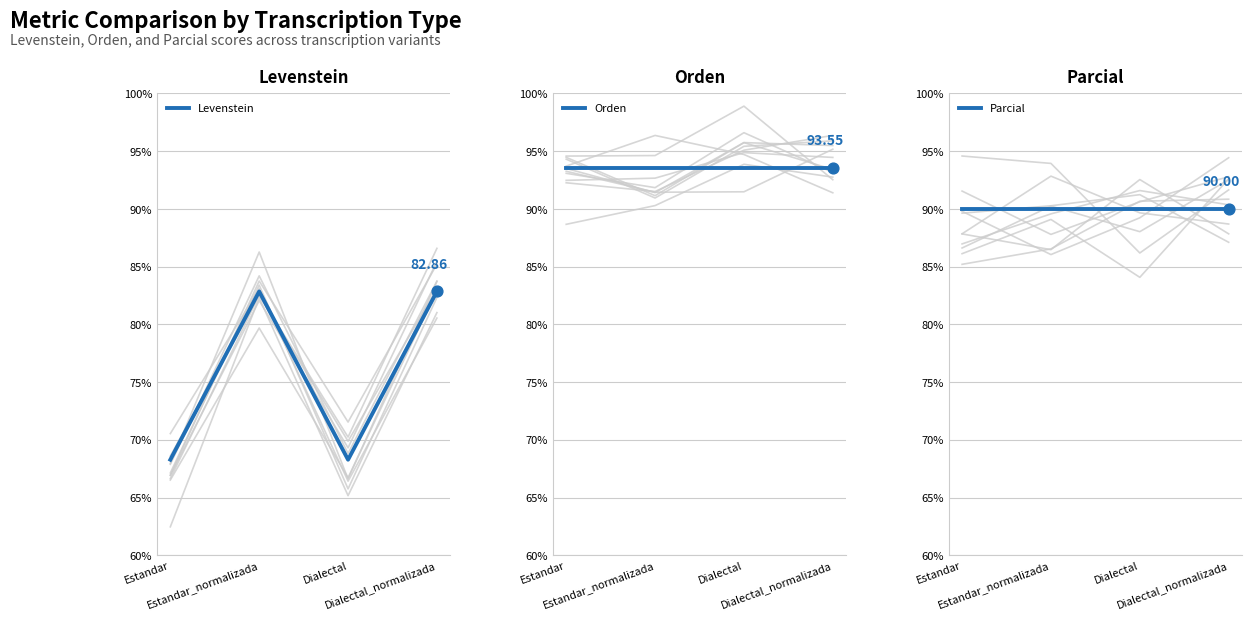

At which category is the sum across all series the highest?

Estandar_normalizada